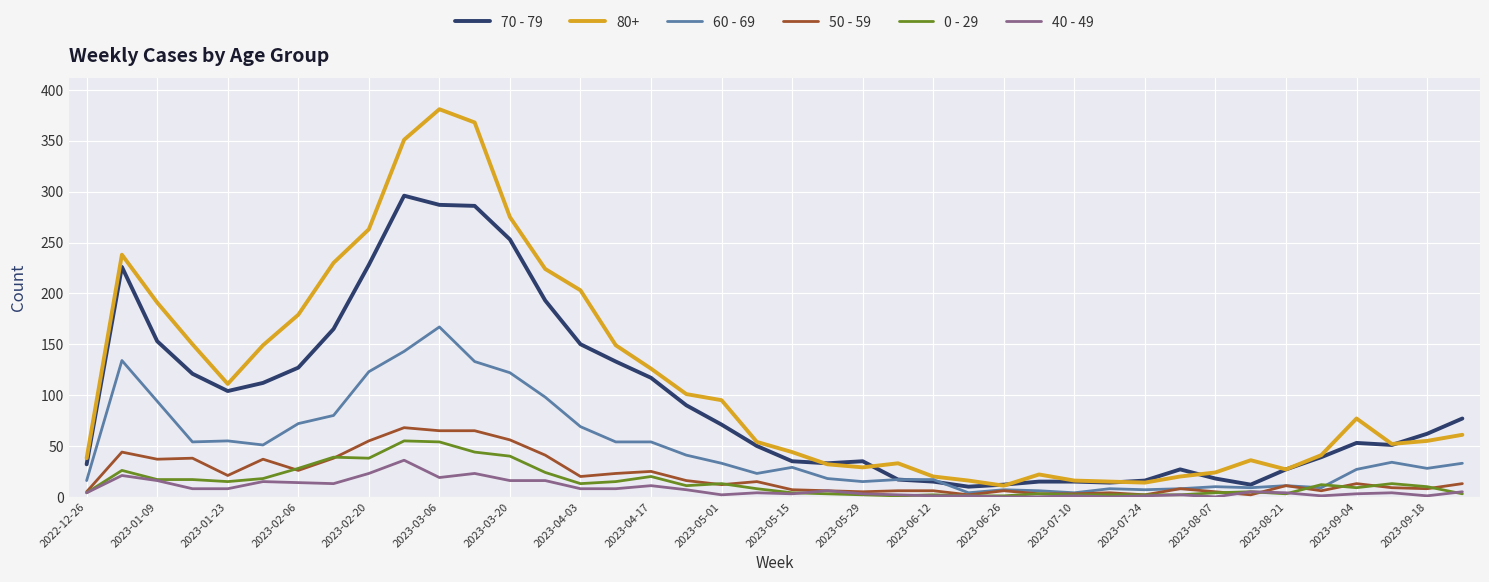

True or false: 80+ and 0 - 29 cross at least once.

False